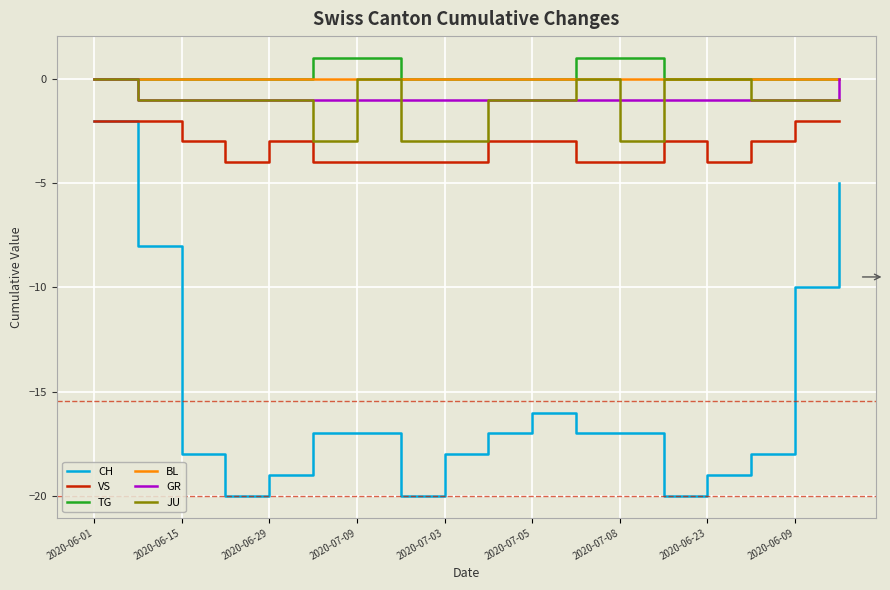

Which series has the largest total across all categories?

TG